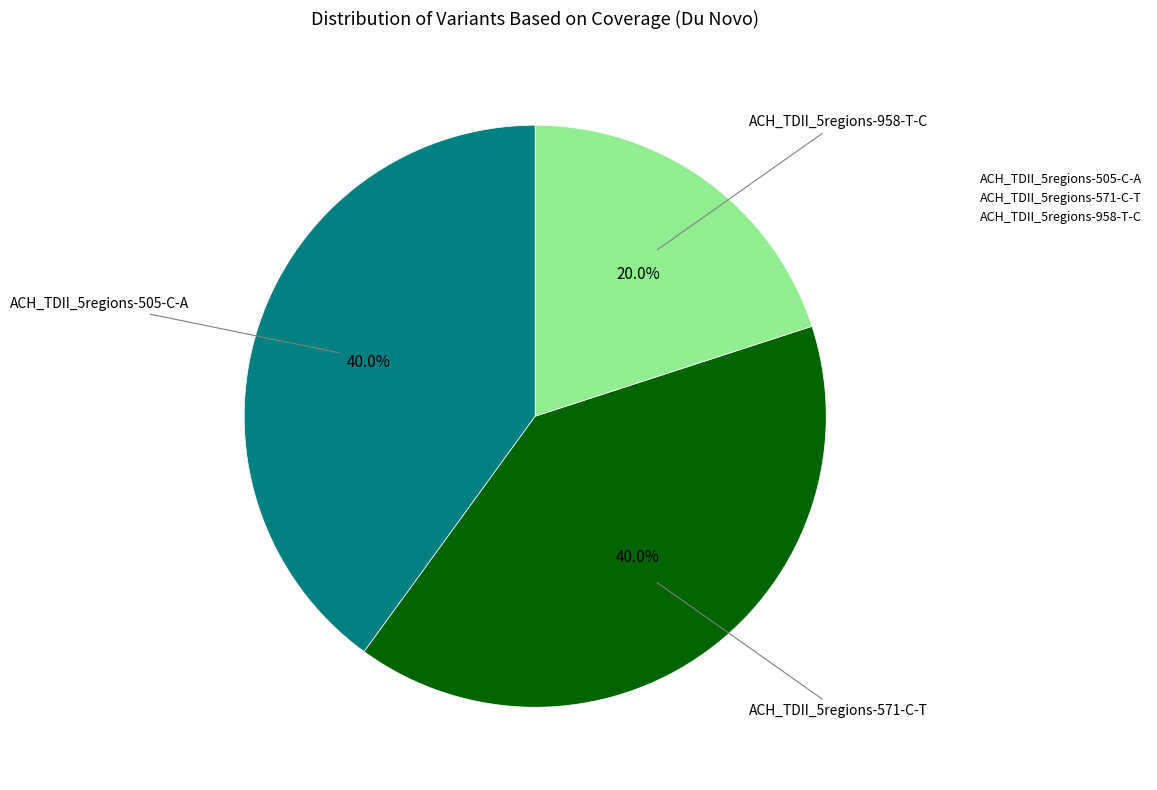

Do ACH_TDII_5regions-958-T-C and ACH_TDII_5regions-505-C-A together represent more than half of the pie?

Yes